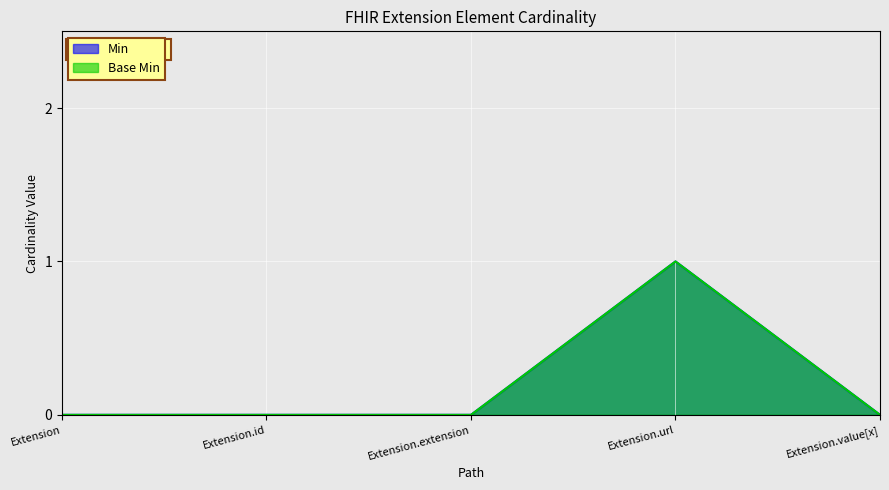

What is the label of the 4th point from the right?

Extension.id